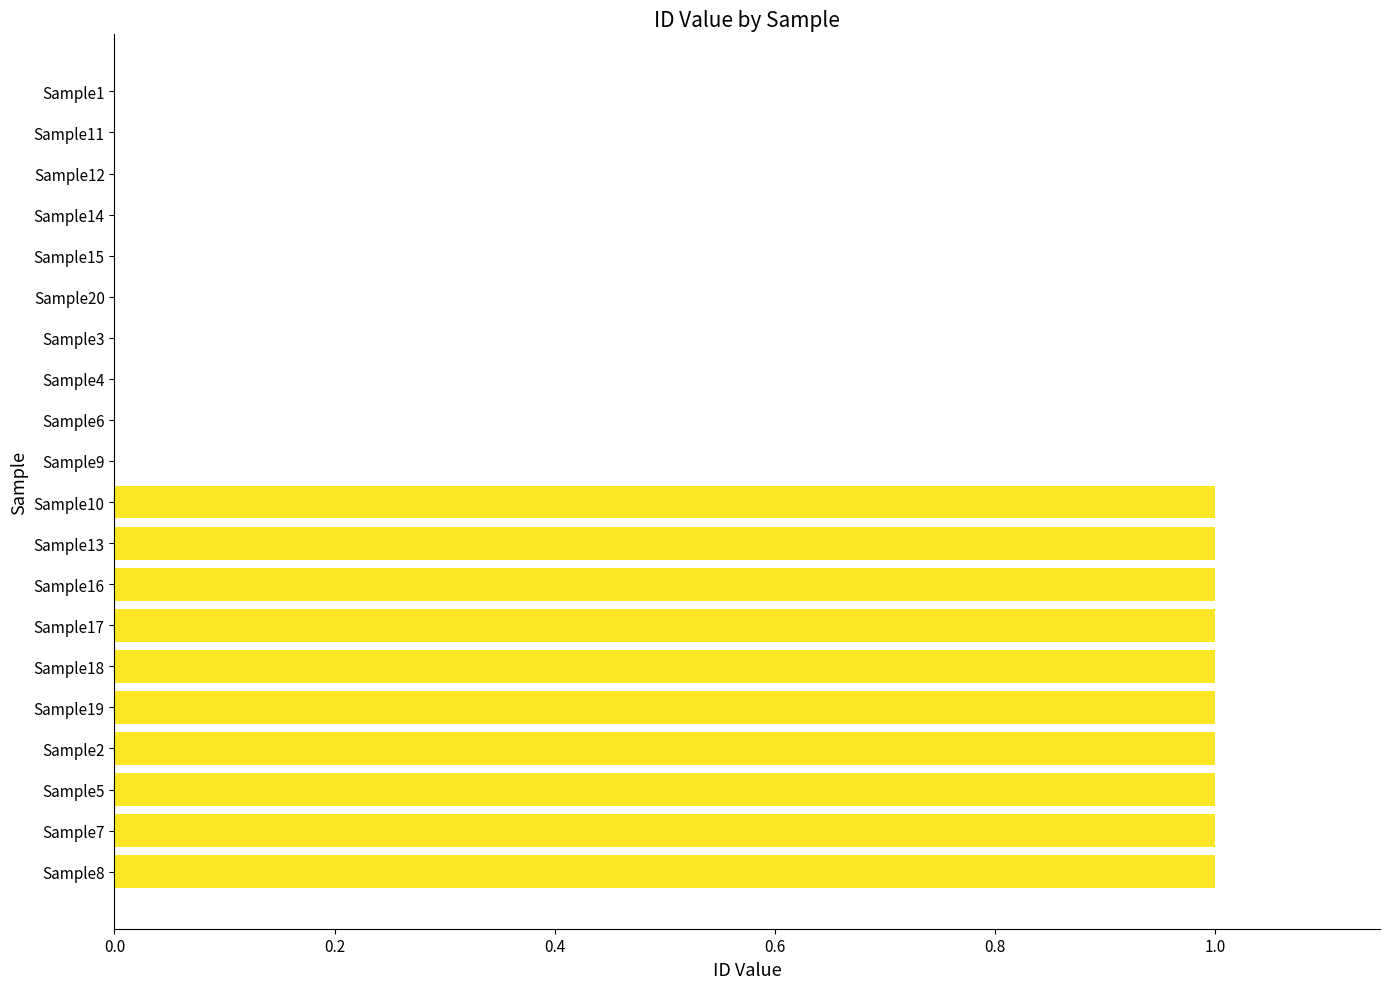

The chart shows a value of 1 at Sample10. True or false?

True